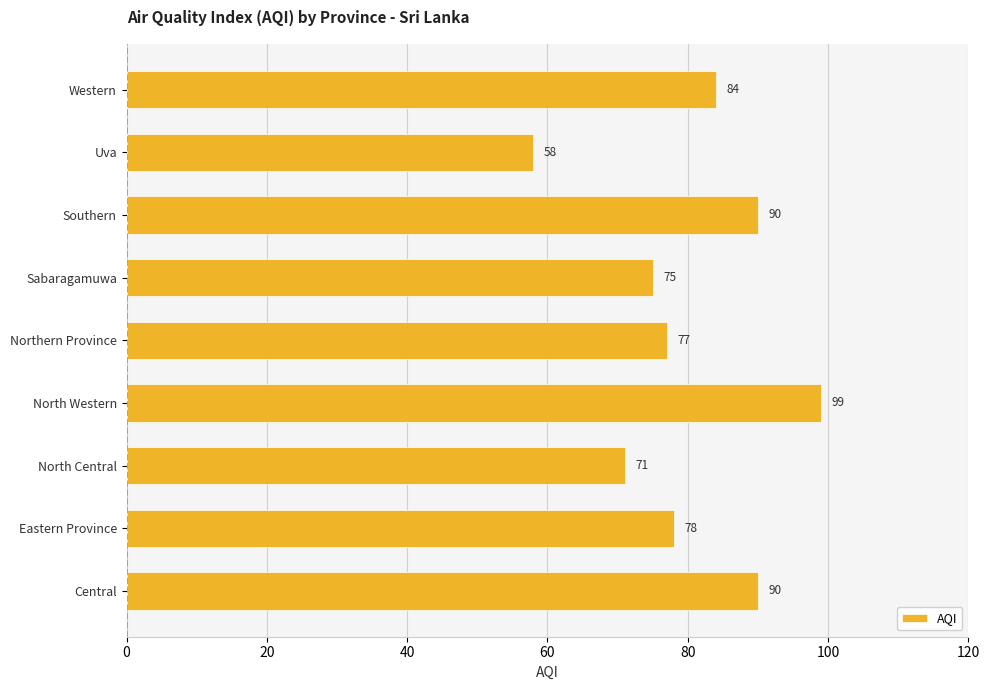

At which label is the value closest to 78?

Eastern Province